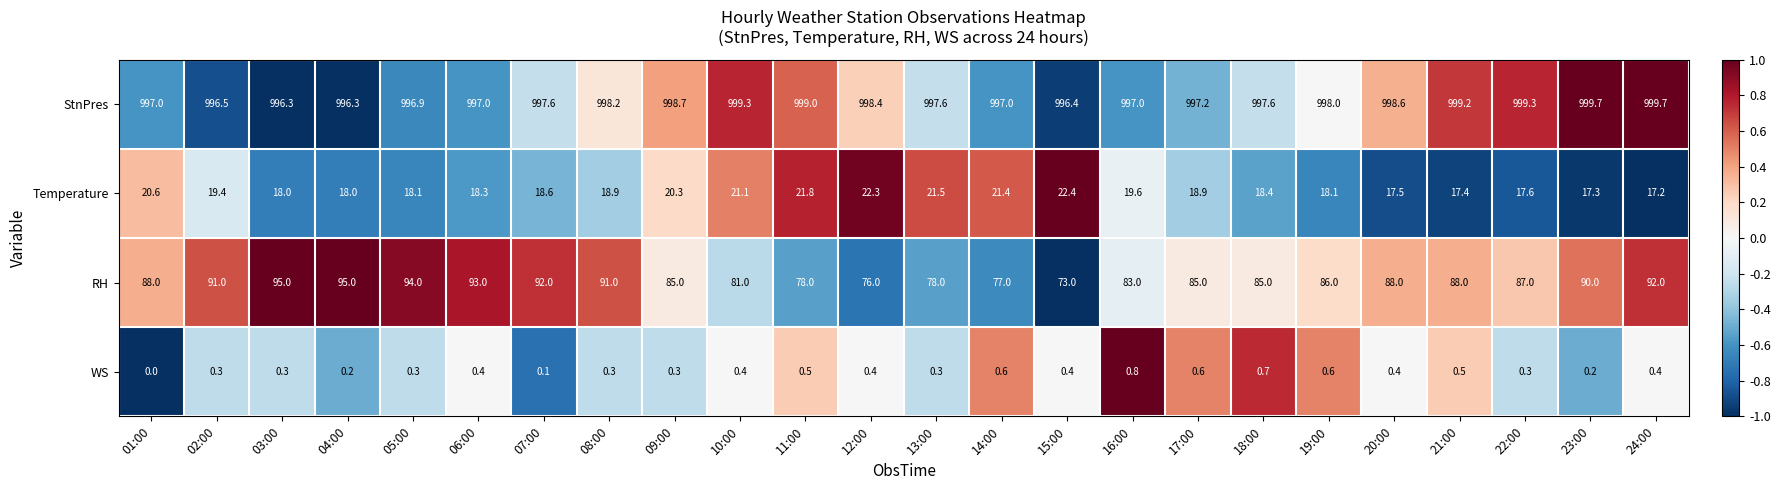

Count the number of data series in this chart.

4